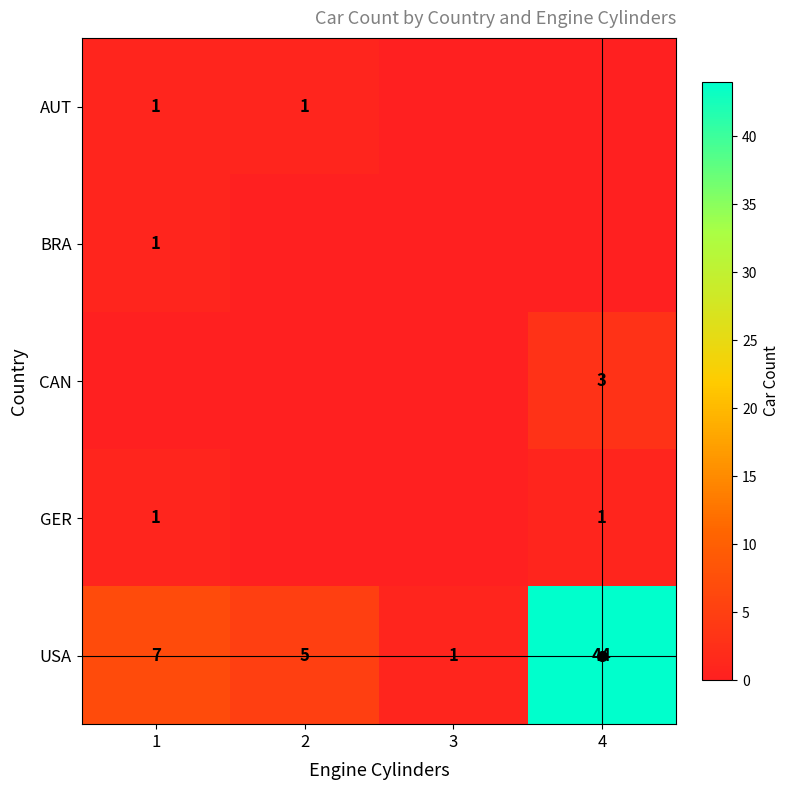

What is the spread (max minus min) of values at 1?

7